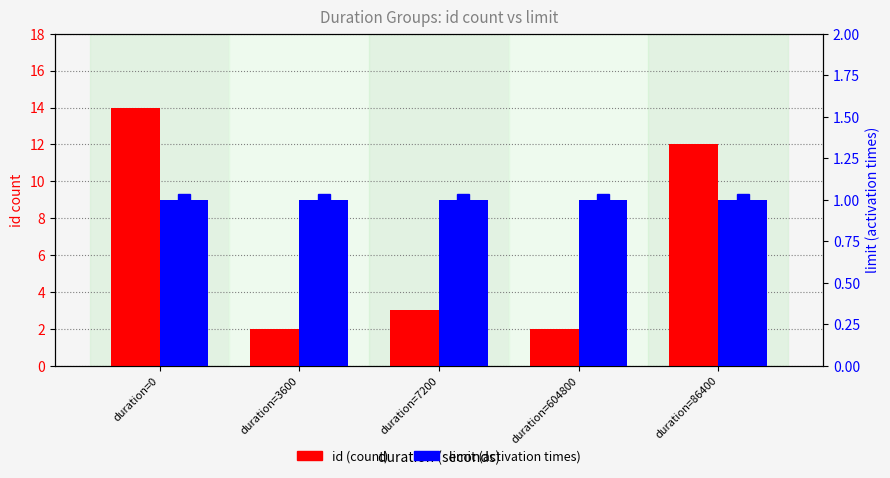

Is it true that limit (activation times) equals 2 at duration=3600?

False